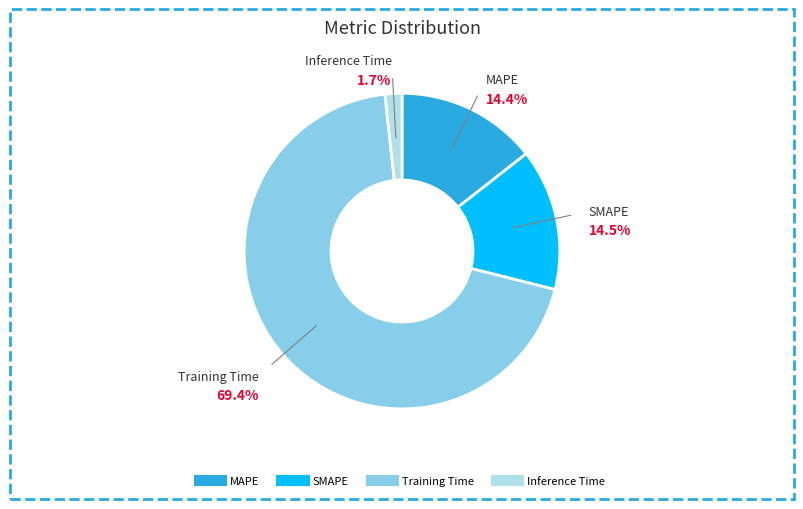

To the nearest percent, what percentage of the pie is Inference Time?

2%